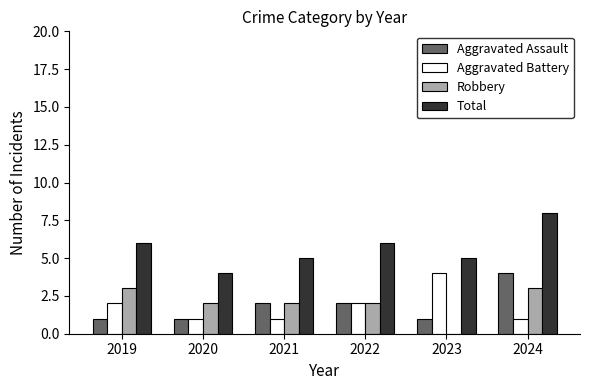

What are all the series names shown in the legend?

Aggravated Assault, Aggravated Battery, Robbery, Total